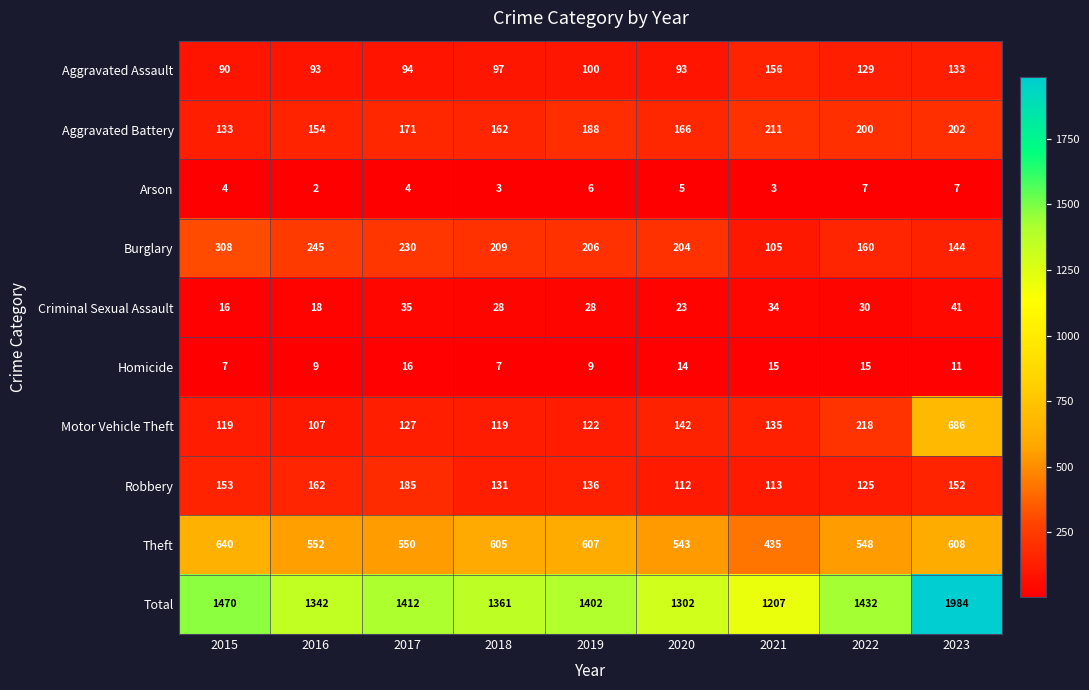

At which label is Burglary closest to 206?

2019